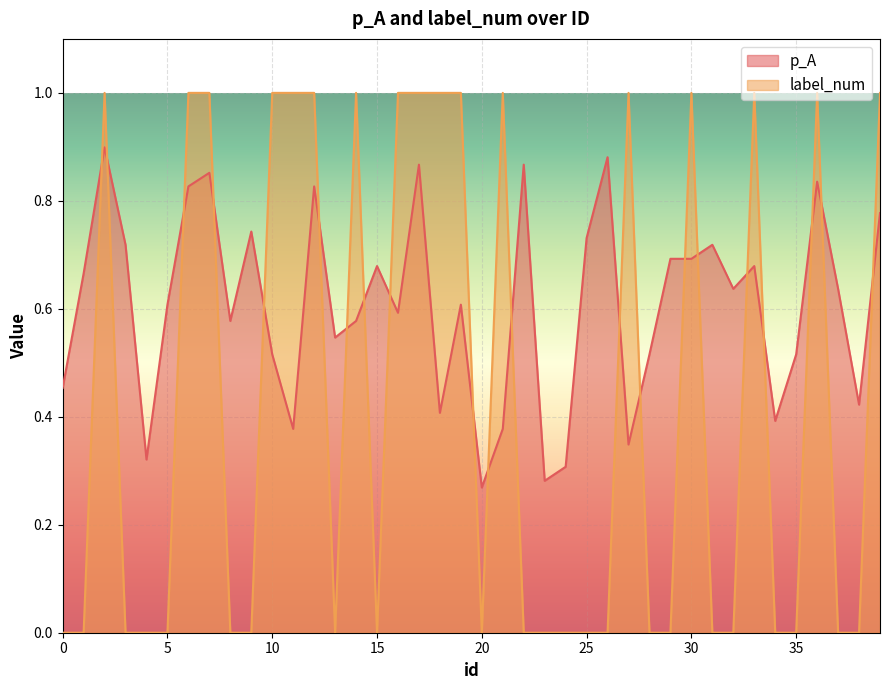

Does the chart display data point markers on the line(s)?

No